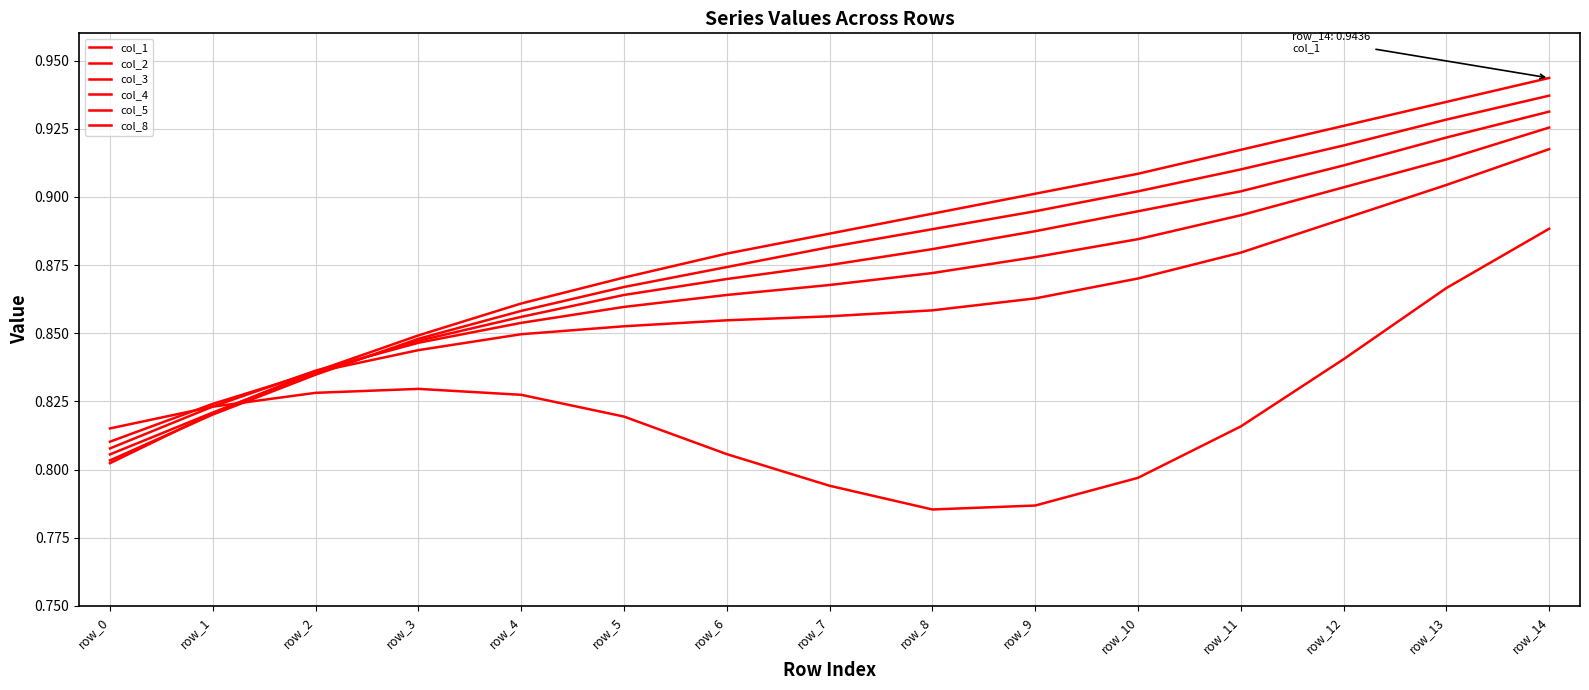

What is the total value across all series at row_11?

5.3